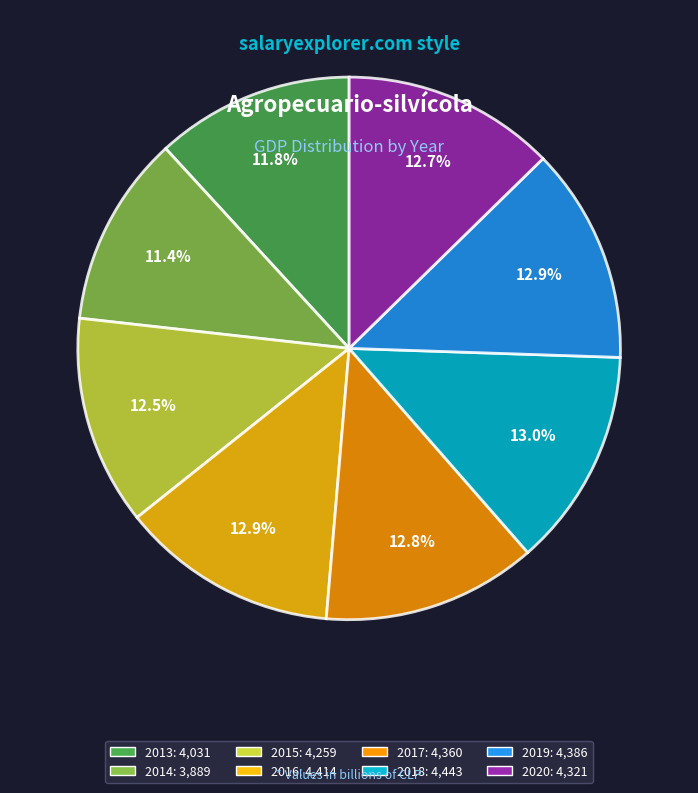

What percentage is NOT represented by 2020?

87.3%